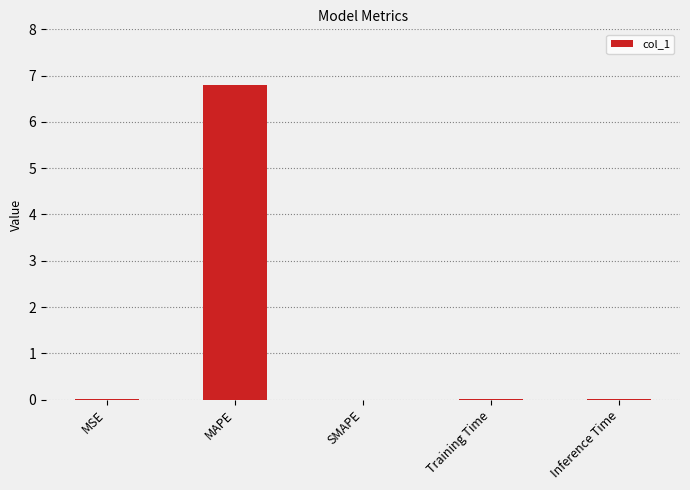

What is the maximum value shown in the chart?

6.8